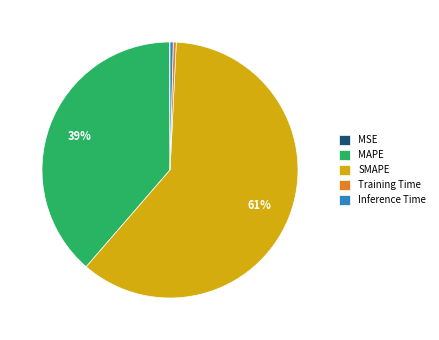

Is there a majority slice in this chart?

Yes